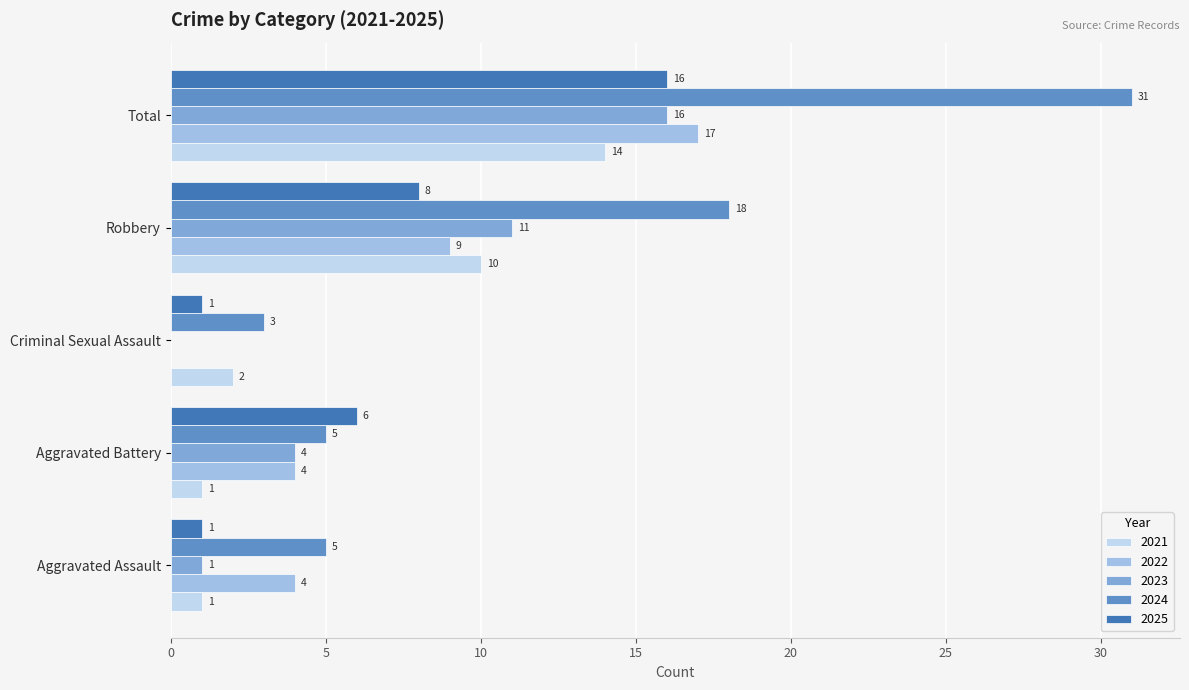

At which label is 2025 closest to 8?

Robbery